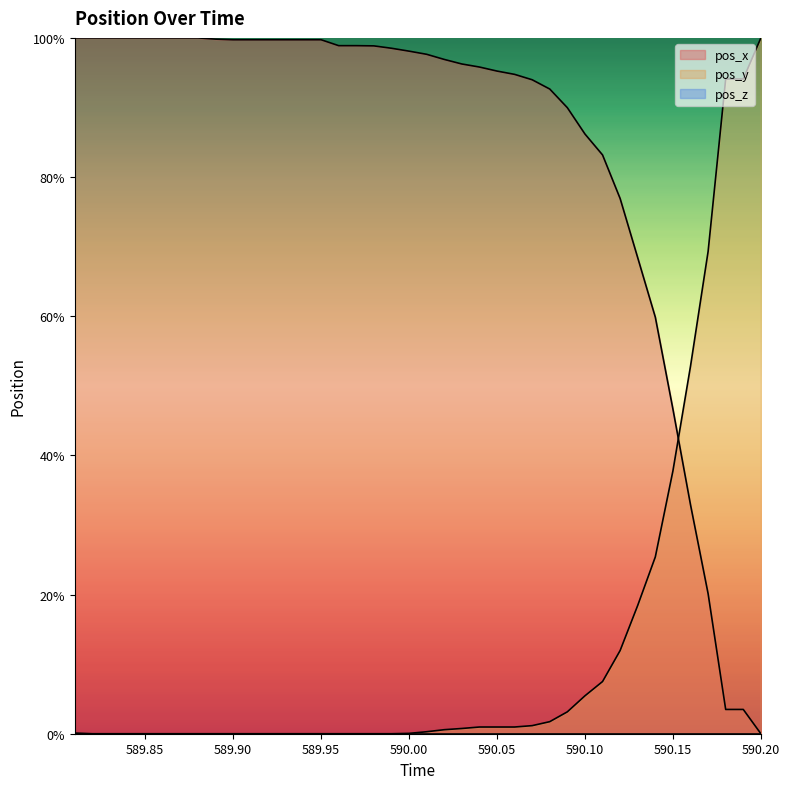

What is the difference between the pos_x values at 589.95 and 589.99?

1.2